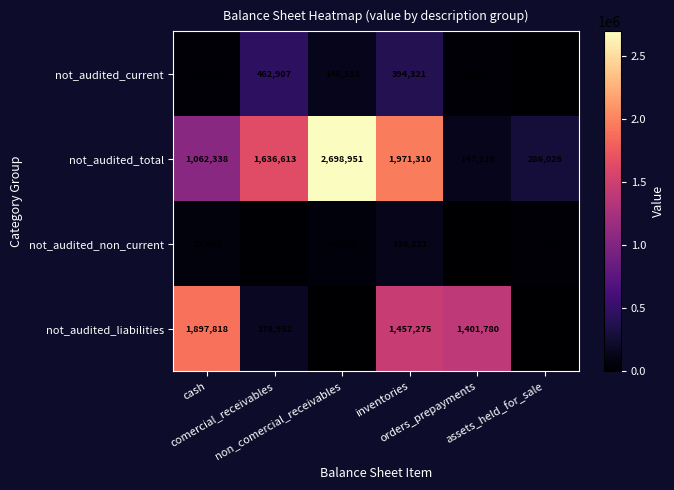

At which category is the sum across all series the highest?

inventories